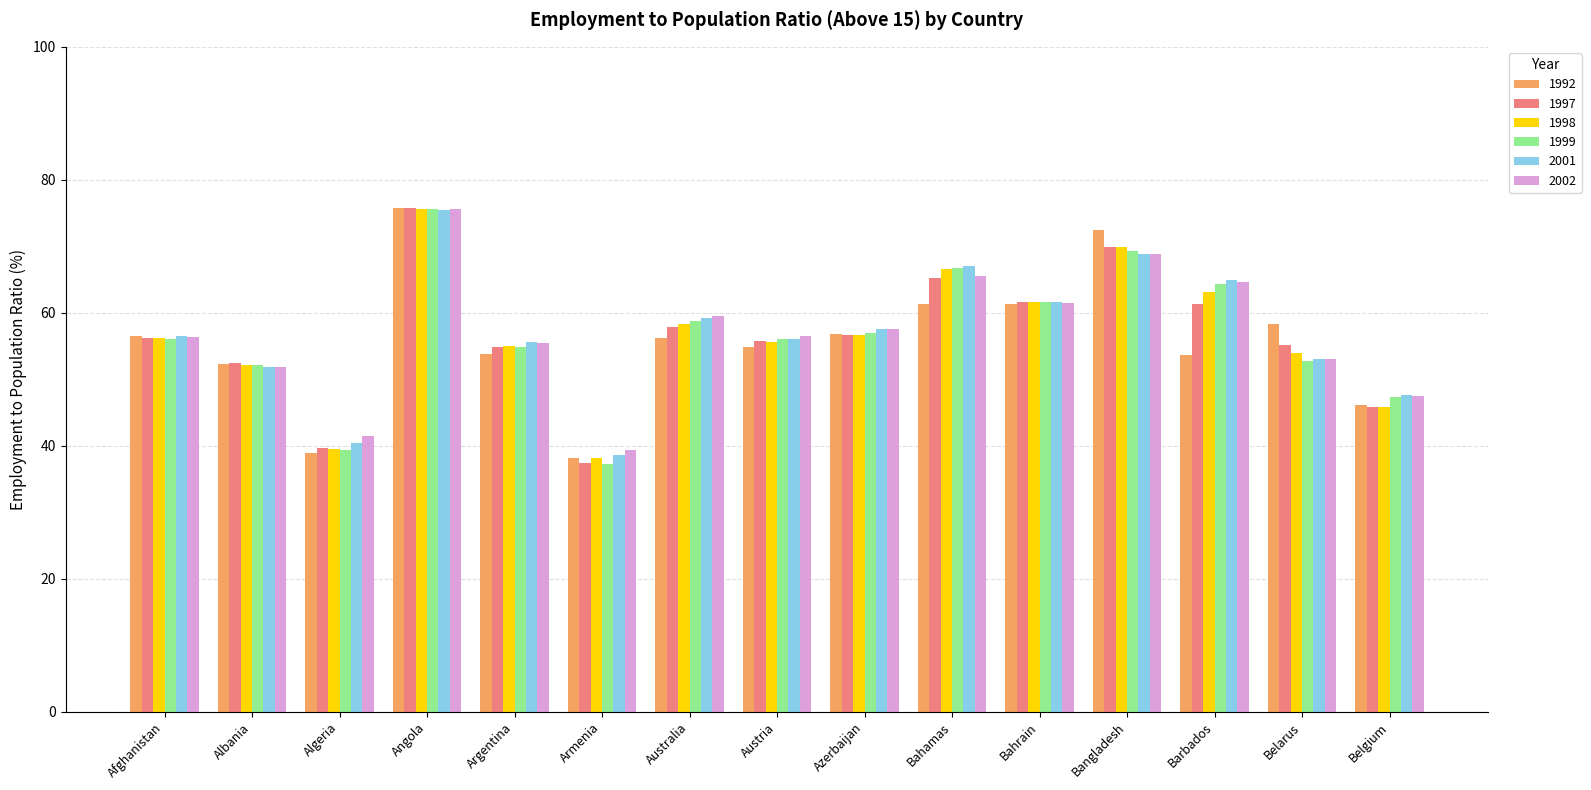

What is the difference between the maximum and second lowest values in the 1992 series?

36.9